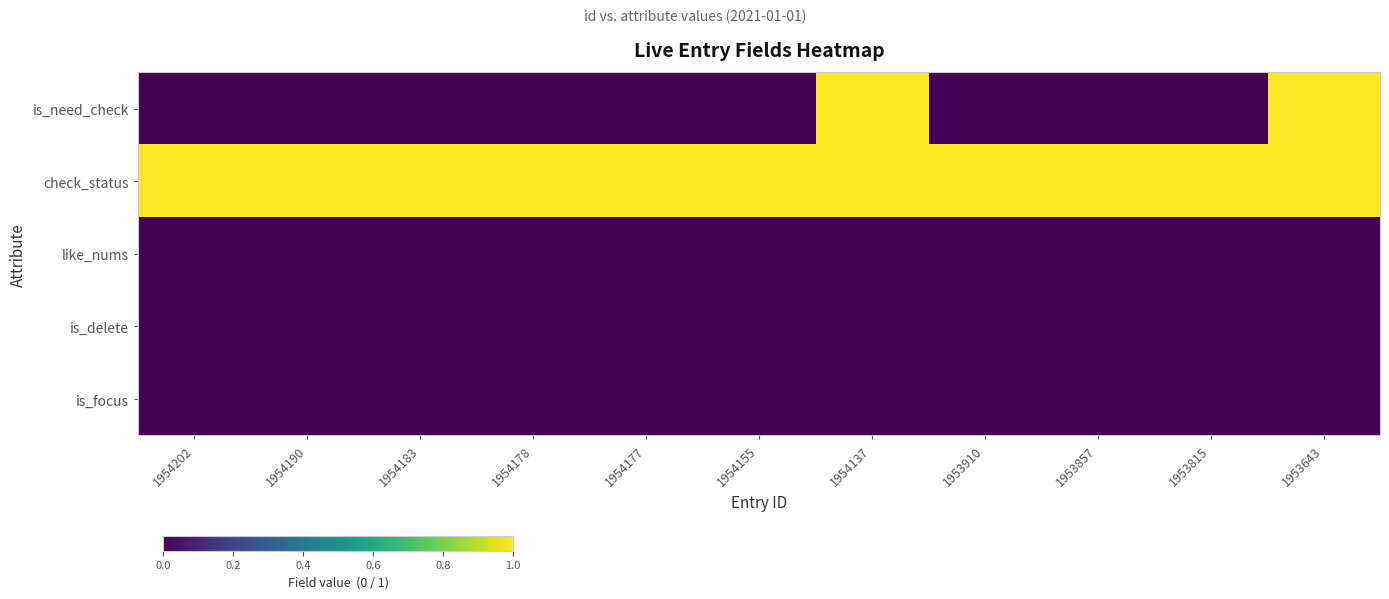

List the series in order of their peak value, lowest first.

like_nums, is_delete, is_focus, is_need_check, check_status